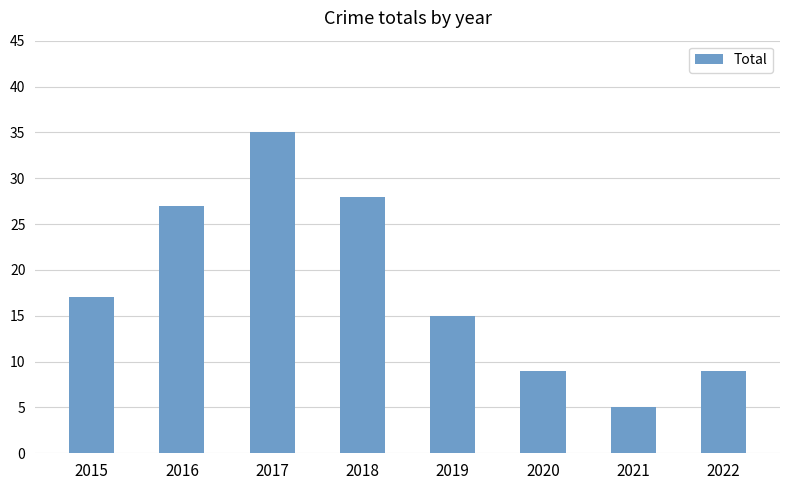

The value at 2021 is 8. True or false?

False